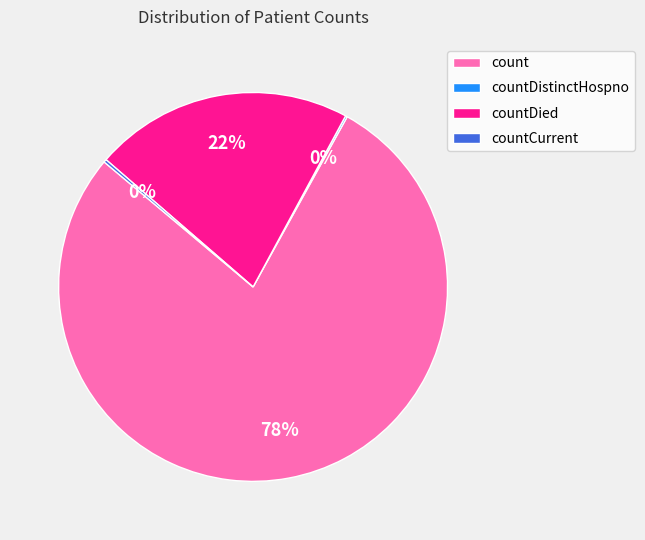

Is there any slice that represents more than half of the pie?

Yes